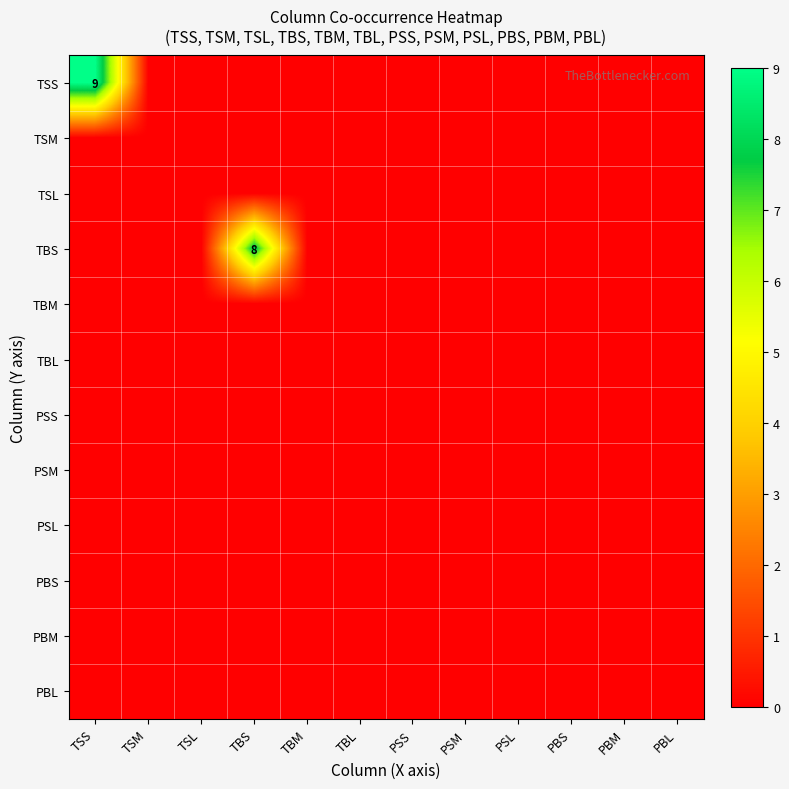

At how many categories does at least one series exceed 2?

2